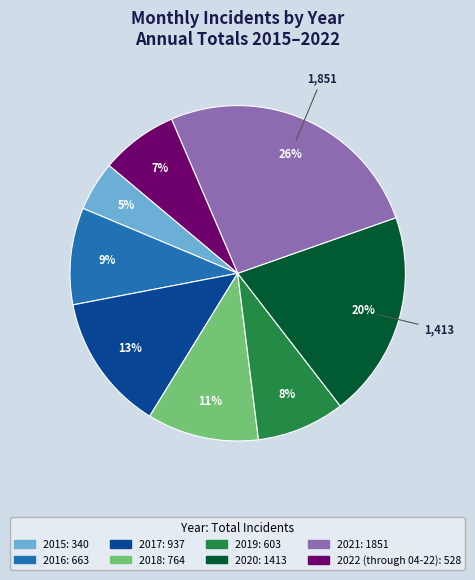

Is it true that 2016 is 20% of the pie?

False